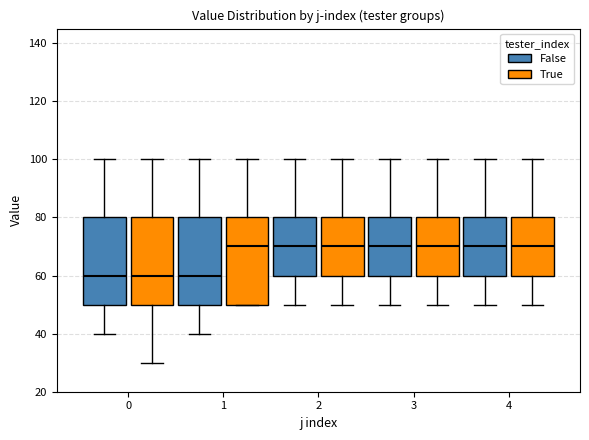

Reading left to right, transcribe this box plot: for each box, give where its median line is, the range the box spans, and where its two whiskers end, as read against the y-axis. The values are not printed on the chart, so give them approximately, as read against the axis.

0 (False): median 60, box 50 to 80, whiskers 40 to 100
0 (True): median 60, box 50 to 80, whiskers 30 to 100
1 (False): median 60, box 50 to 80, whiskers 40 to 100
1 (True): median 70, box 50 to 80, whiskers 50 to 100
2 (False): median 70, box 60 to 80, whiskers 50 to 100
2 (True): median 70, box 60 to 80, whiskers 50 to 100
3 (False): median 70, box 60 to 80, whiskers 50 to 100
3 (True): median 70, box 60 to 80, whiskers 50 to 100
4 (False): median 70, box 60 to 80, whiskers 50 to 100
4 (True): median 70, box 60 to 80, whiskers 50 to 100